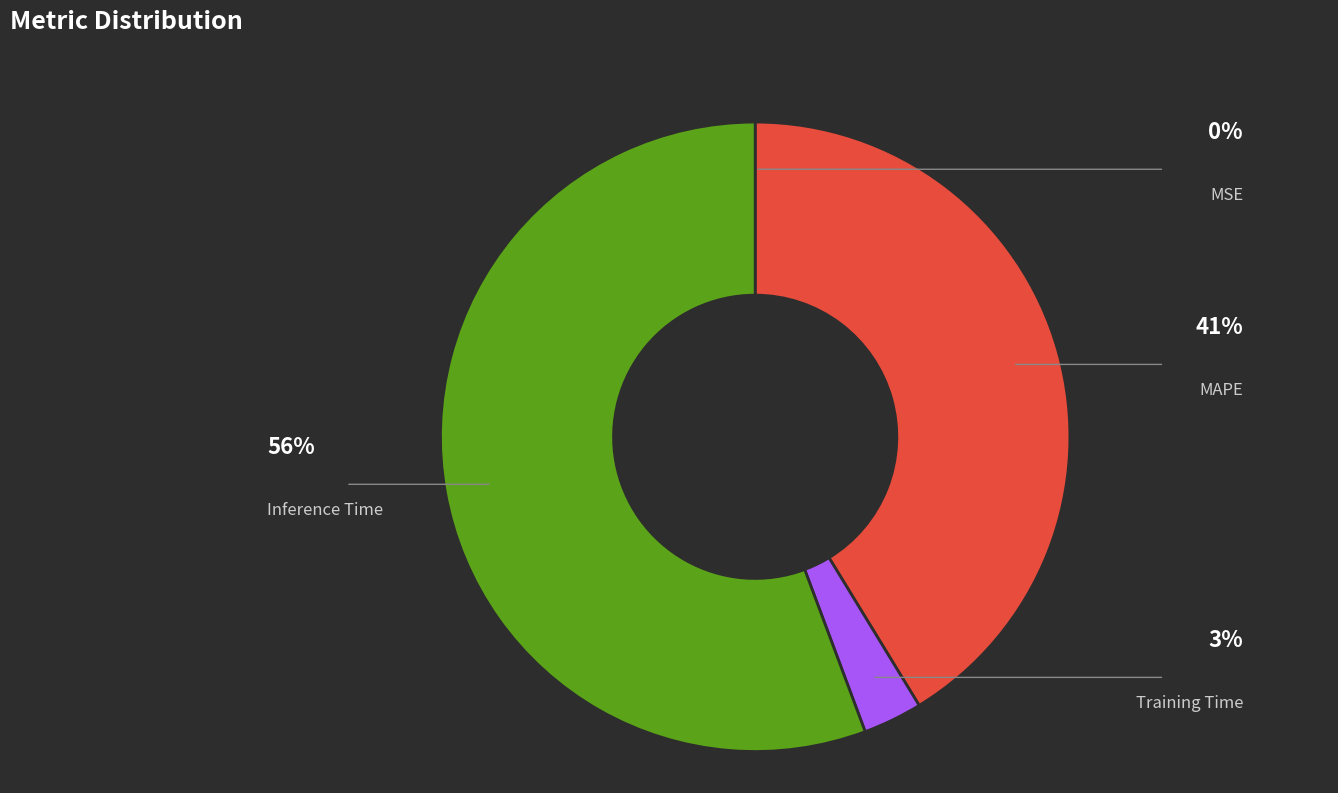

Is Inference Time the majority of the pie?

Yes